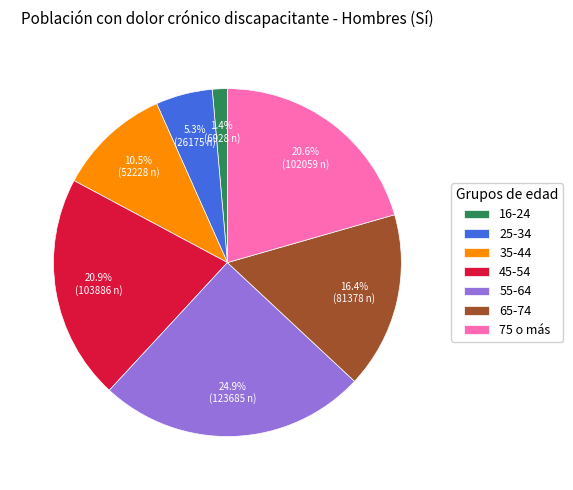

What percentage is the 55-64 slice, to the nearest percent?

25%